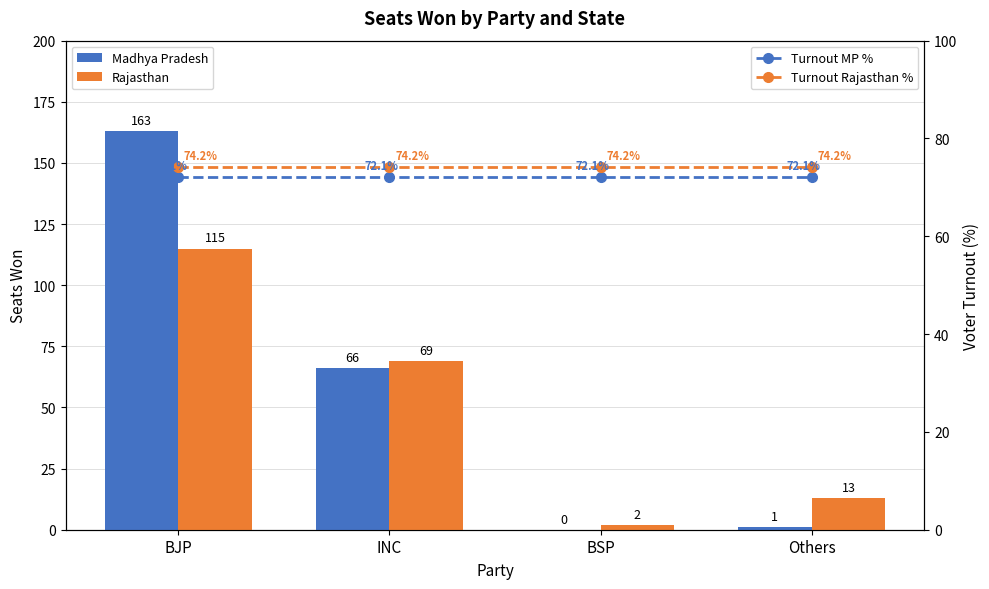

Which series has the largest range (max minus min)?

Madhya Pradesh